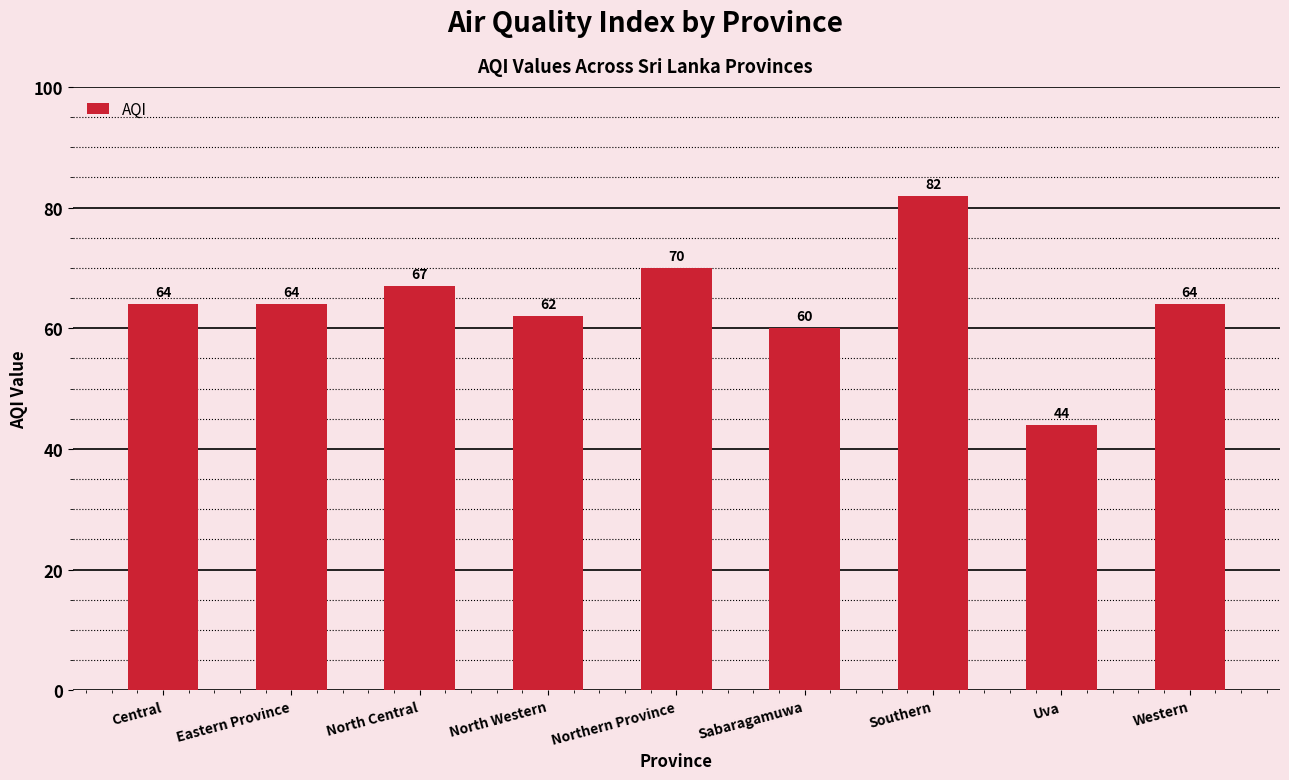

What is the approximate value at Northern Province, to the nearest 5?

70